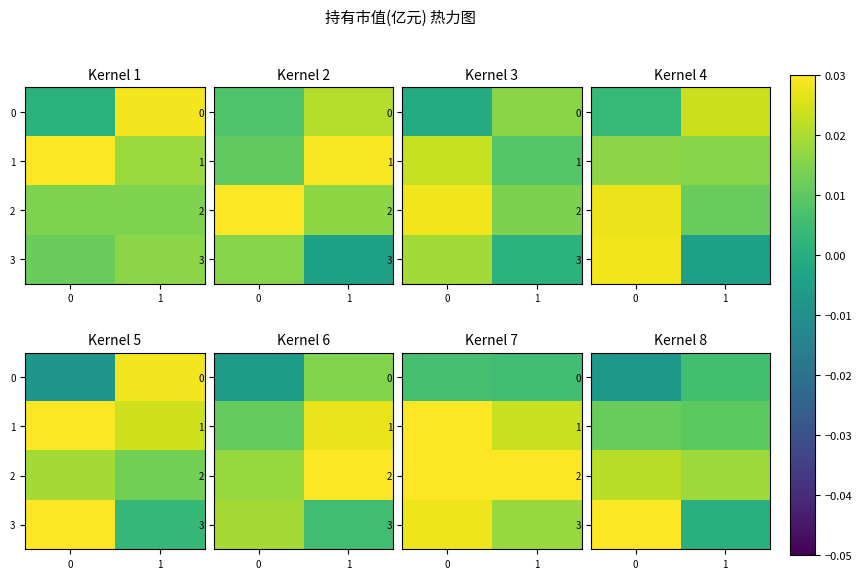

At which label is 2 closest to 0?

1